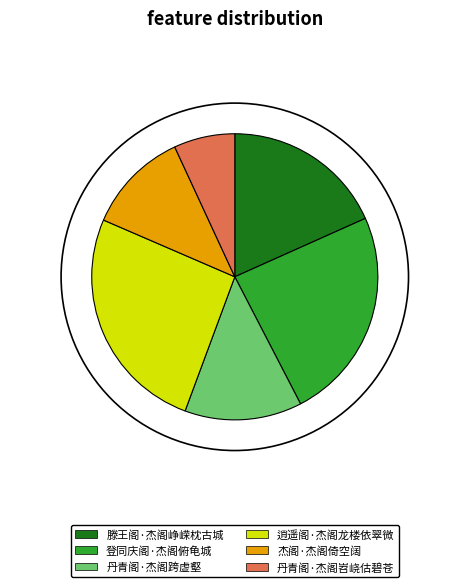

Which category has the biggest portion of the pie?

逍遥阁·杰阁龙楼依翠微